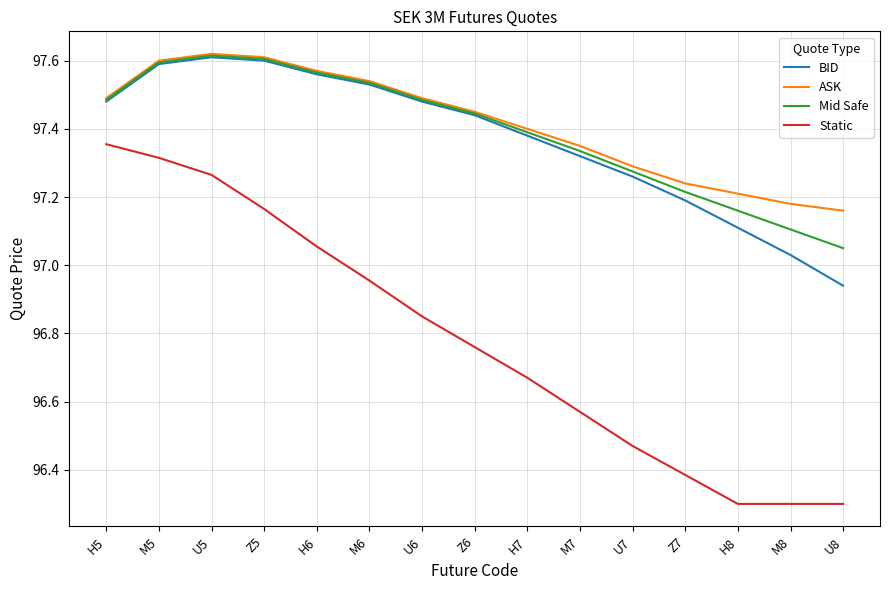

Which series has the largest range (max minus min)?

Static